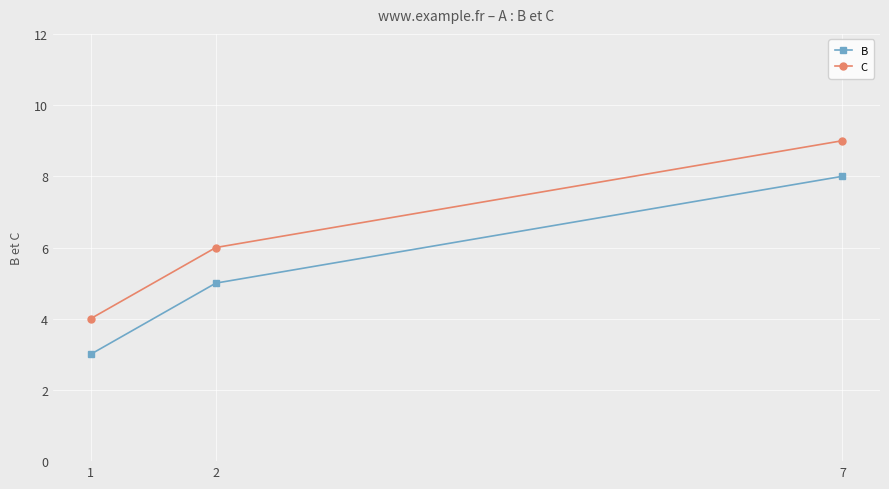

Reading left to right, list all the values displayed in this chart.

B: 1=3	2=5	7=8
C: 1=4	2=6	7=9